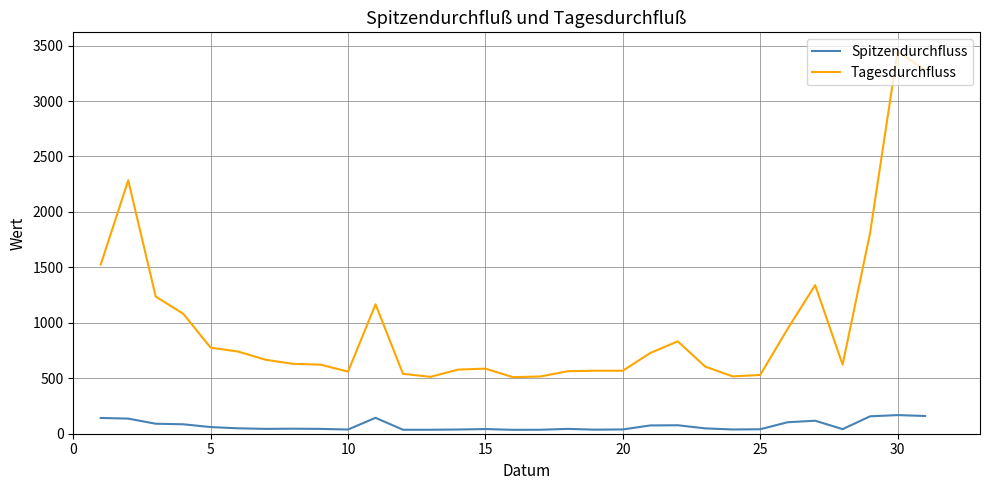

What is the greatest value displayed?

3449.0